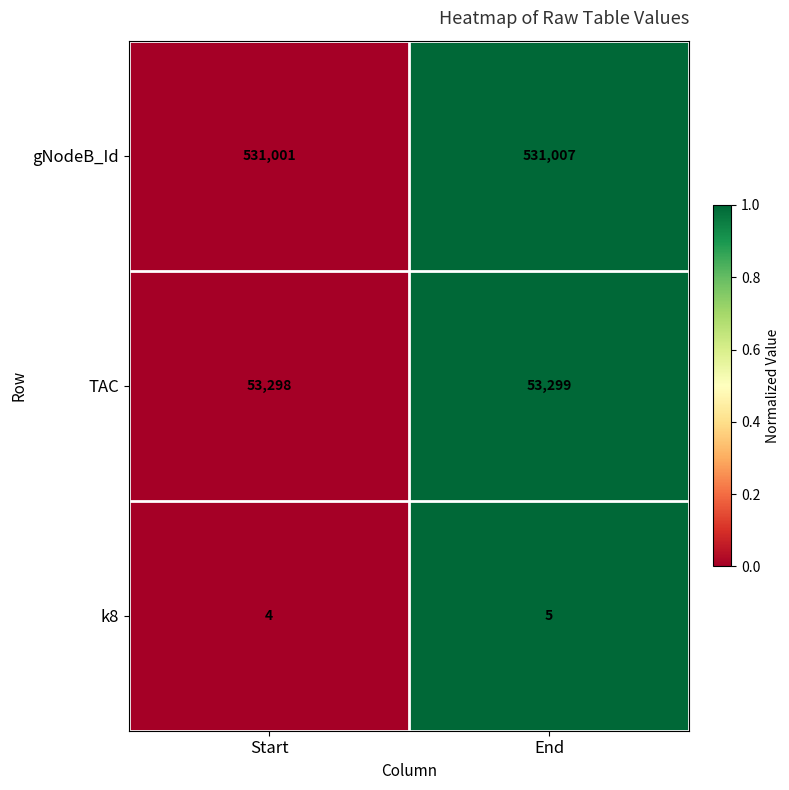

At which label does k8 reach its minimum?

Start